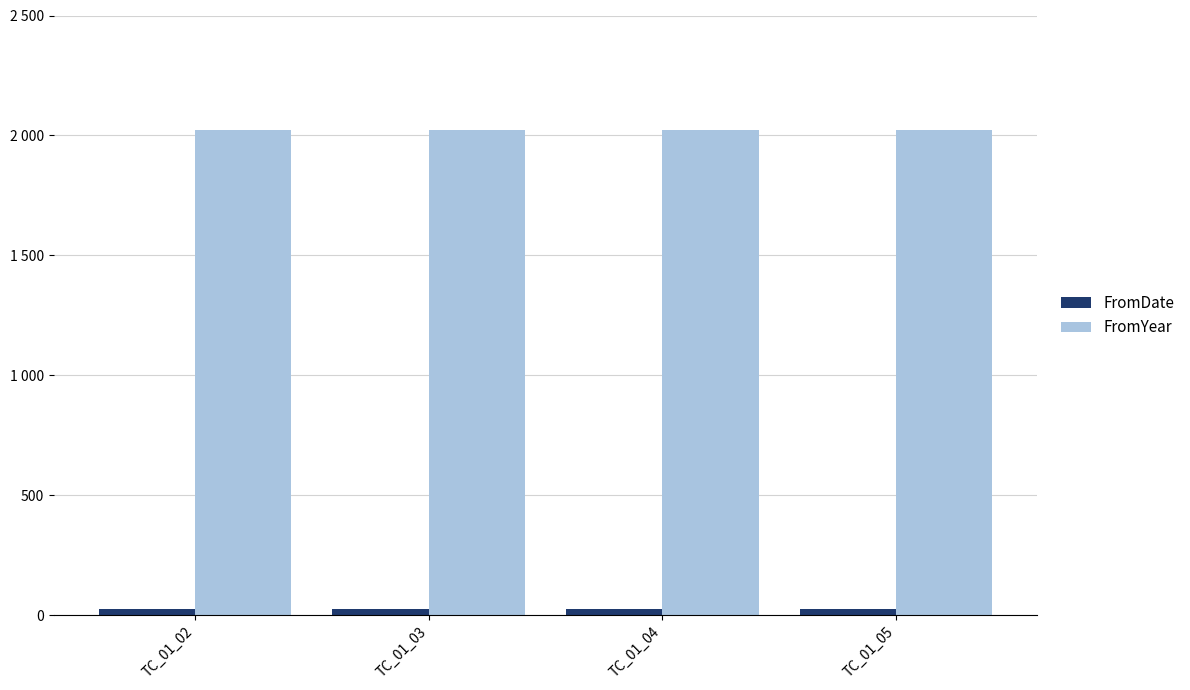

At how many categories does at least one series exceed 1039?

4